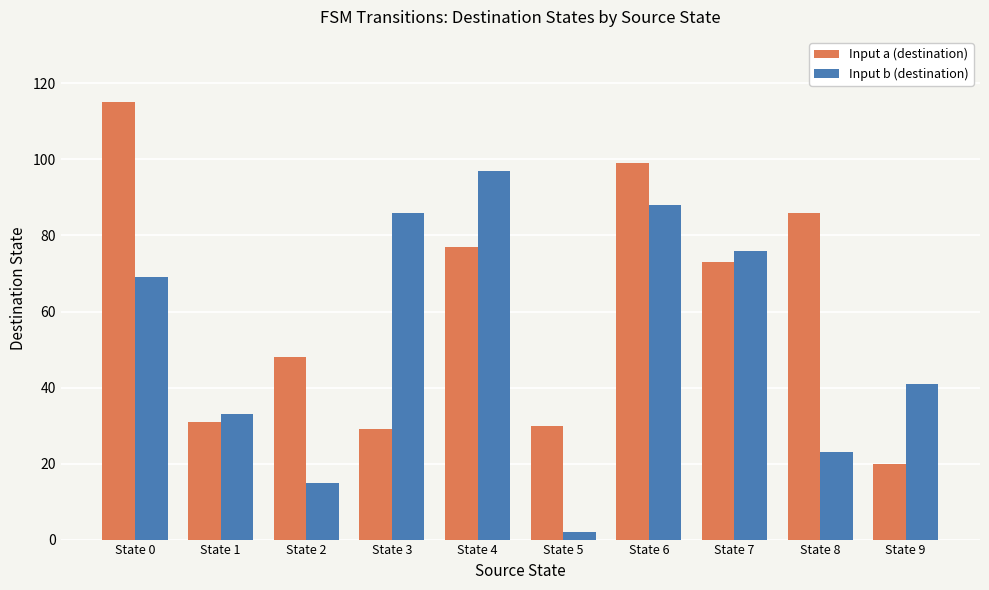

Reading right to left, transcribe all the data shown in this chart.

Input a (destination): 20	86	73	99	30	77	29	48	31	115
Input b (destination): 41	23	76	88	2	97	86	15	33	69